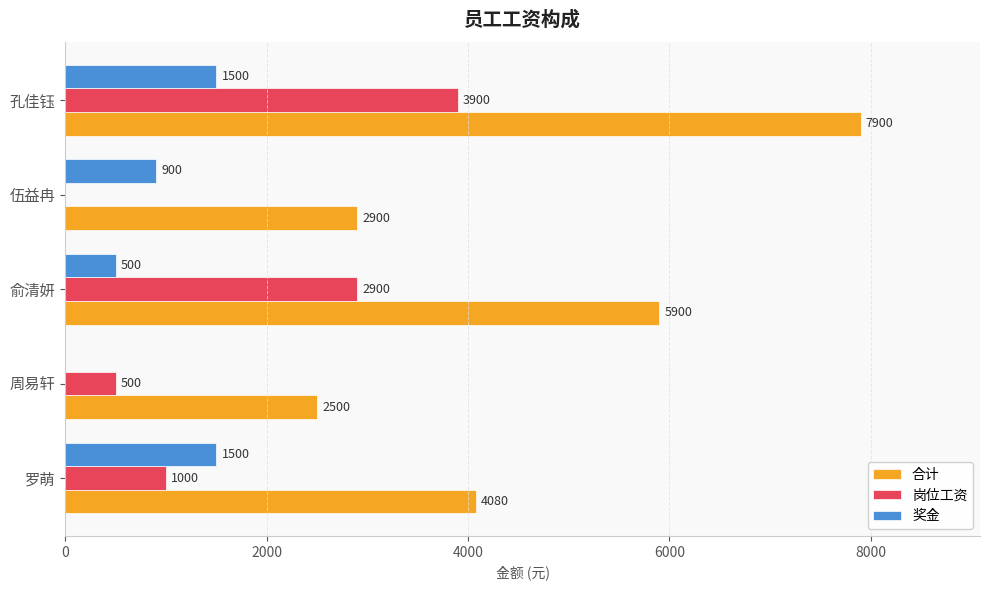

Between 罗萌 and 孔佳钰, which series saw the biggest shift?

合计